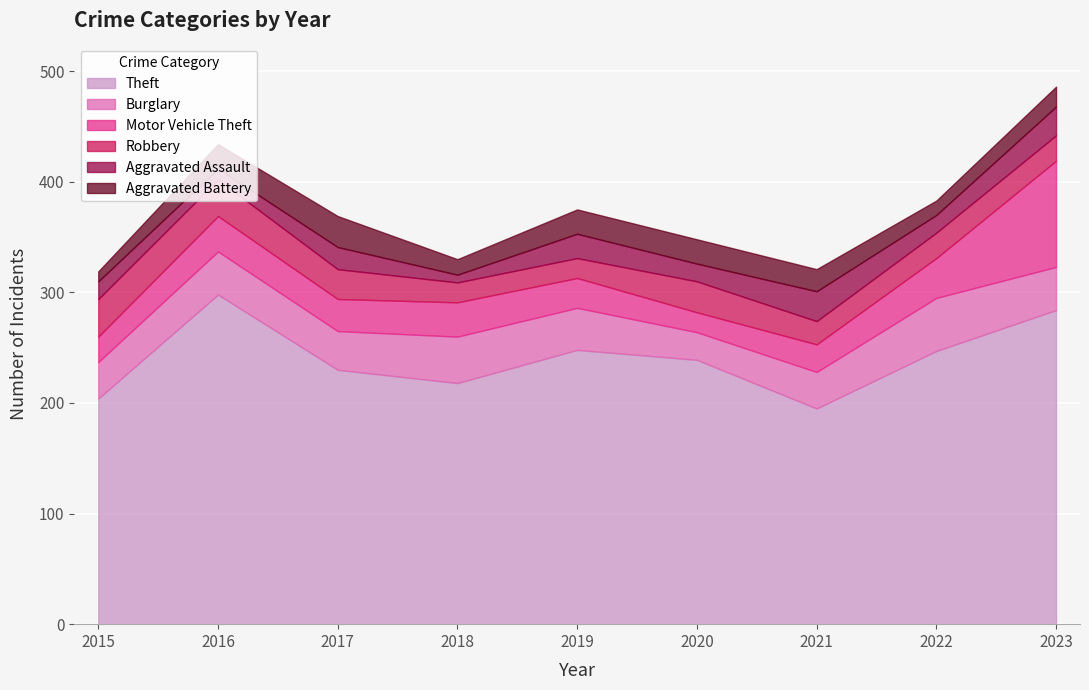

How many interior local valleys does the Robbery series have?

1